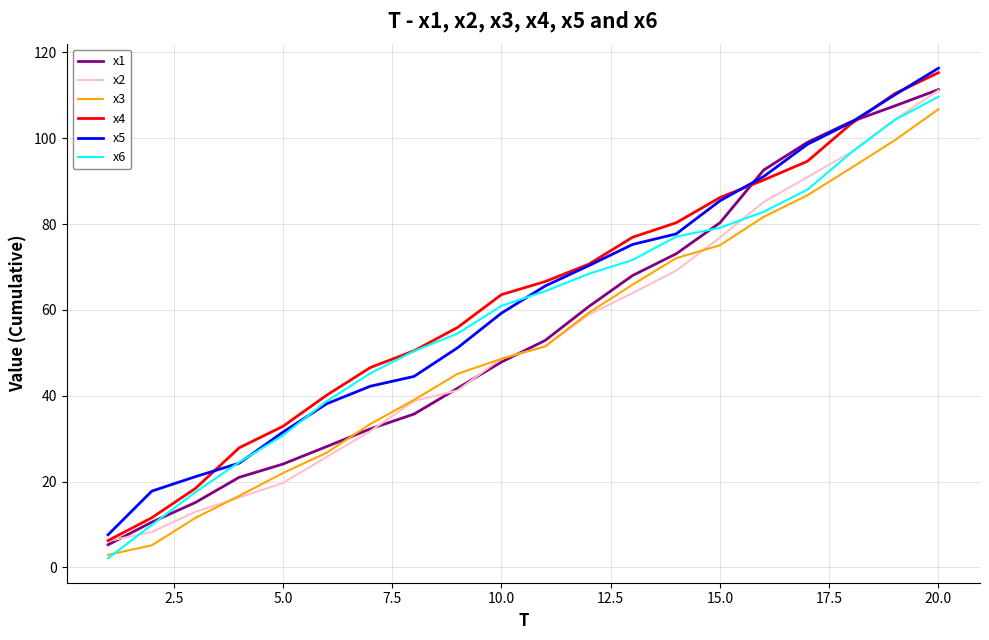

Does the chart display data point markers on the line(s)?

No